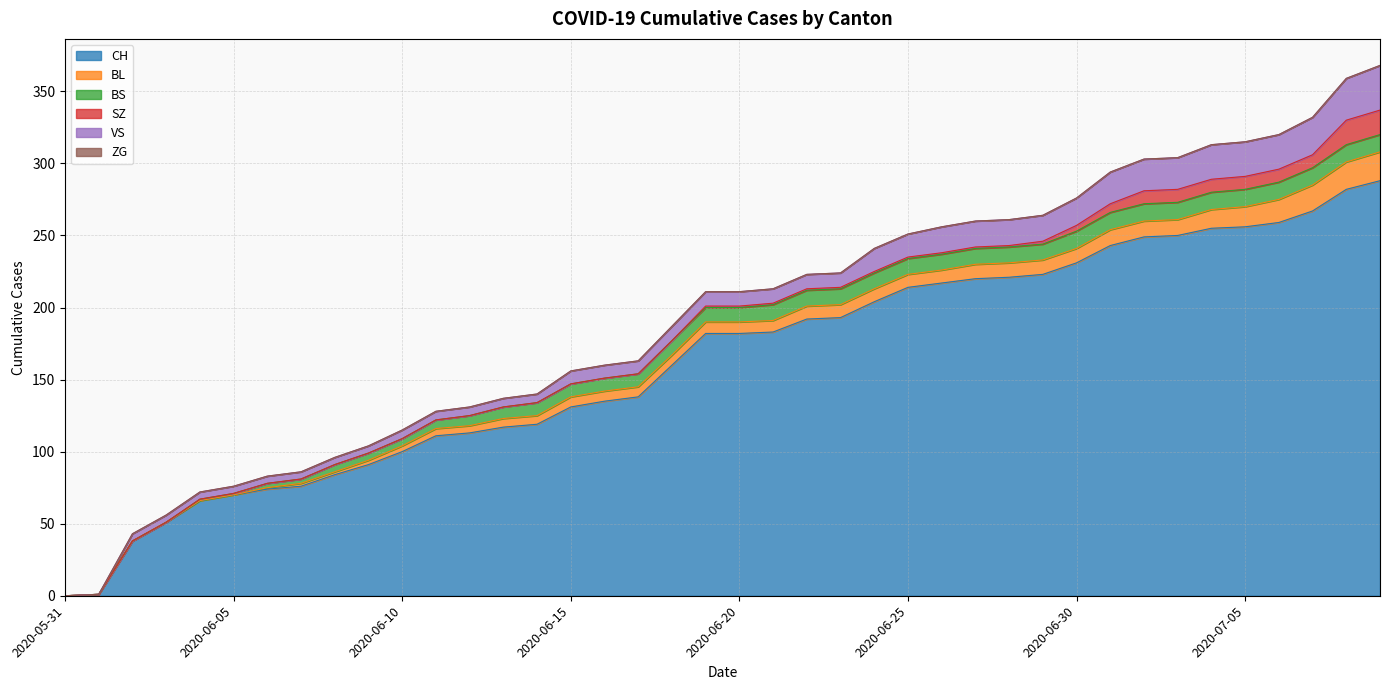

What are all the series names shown in the legend?

CH, BL, BS, SZ, VS, ZG